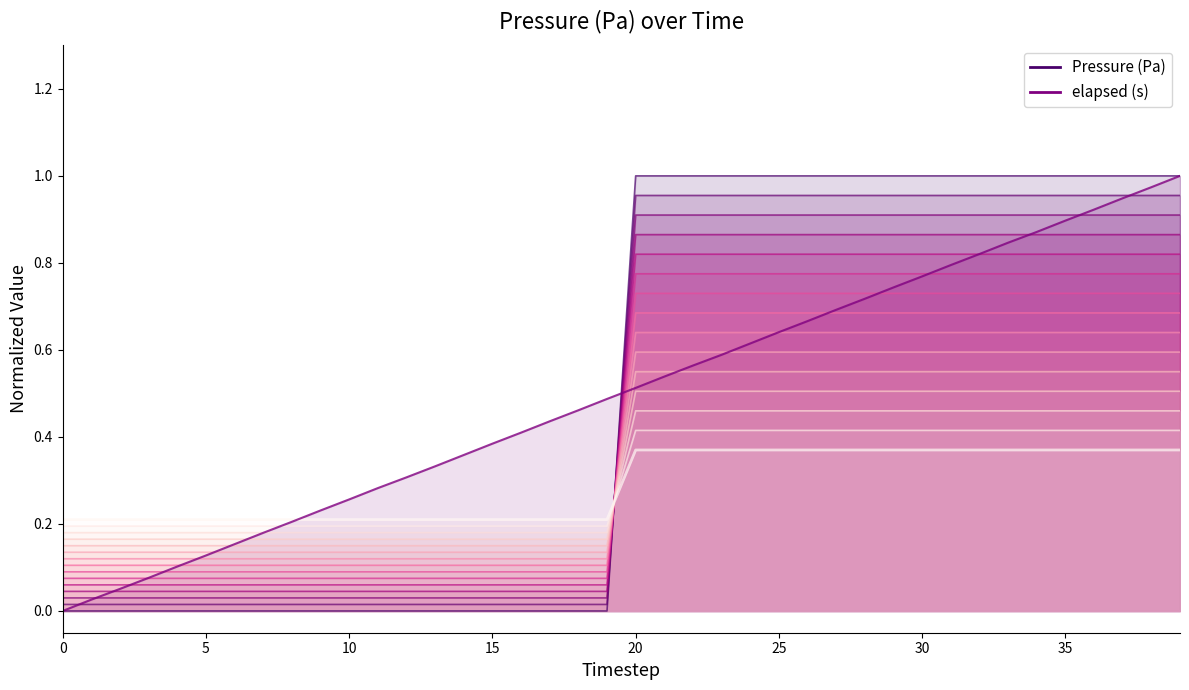

The Pressure (Pa) series shows 0.5 at 38. True or false?

False